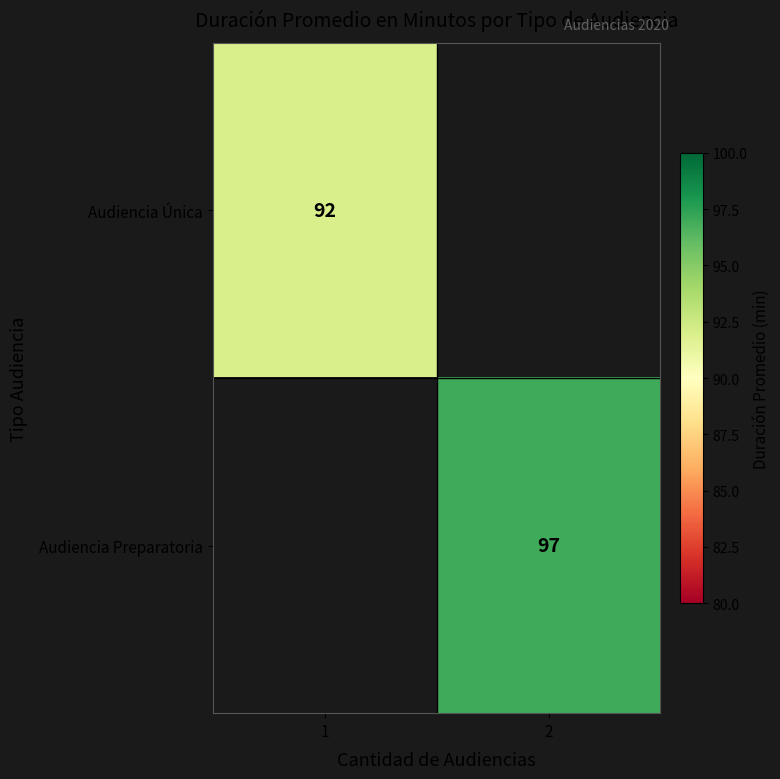

True or false: Audiencia Preparatoria has a value of 97 at 2.

True